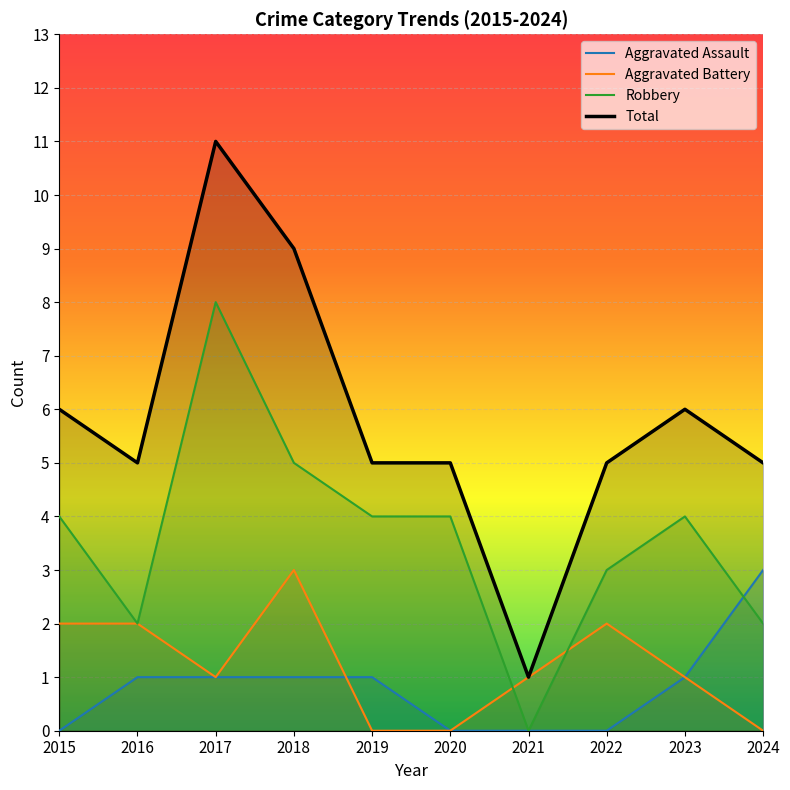

List the series in order of their peak value, lowest first.

Aggravated Assault, Aggravated Battery, Robbery, Total